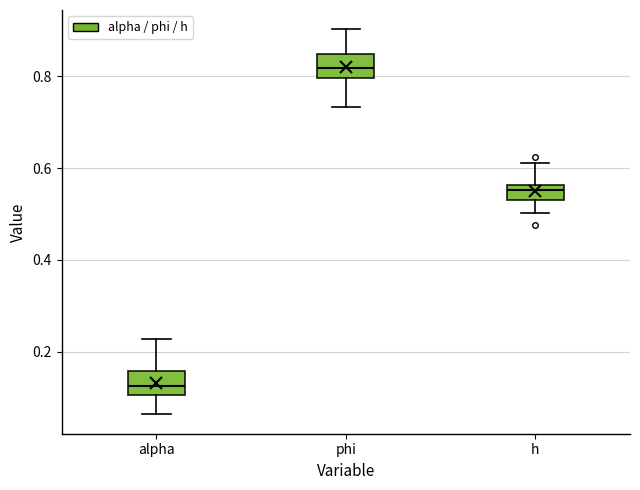

Reading left to right, transcribe this box plot: for each box, give where its median line is, the range the box spans, and where its two whiskers end, as read against the y-axis. The values are not printed on the chart, so give them approximately, as read against the axis.

alpha: median 0.12, box 0.10 to 0.16, whiskers 0.06 to 0.22
phi: median 0.82, box 0.80 to 0.84, whiskers 0.74 to 0.90
h: median 0.56 (just below the box's upper edge), box 0.54 to 0.56, whiskers 0.50 to 0.62